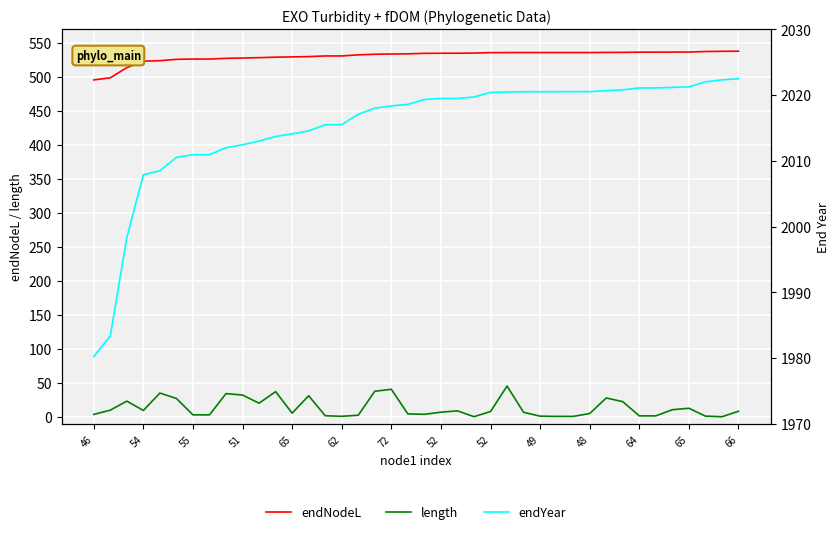

True or false: endYear and endNodeL cross at least once.

False